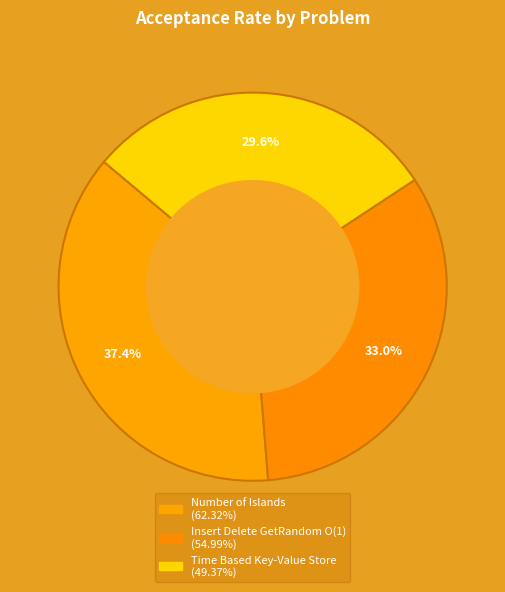

To the nearest percent, what is the combined percentage of Time Based Key-Value Store and Insert Delete GetRandom O(1)?

63%